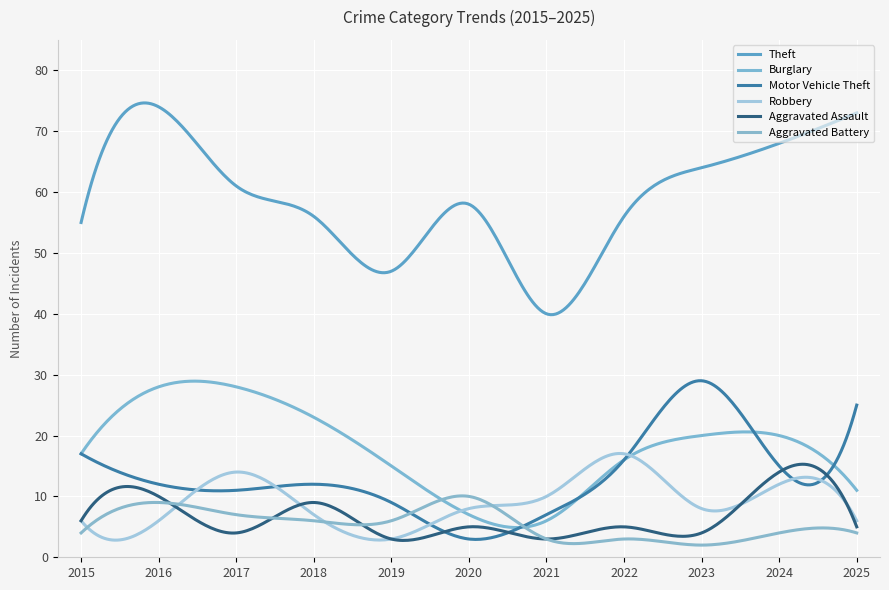

Does the chart display data point markers on the line(s)?

No